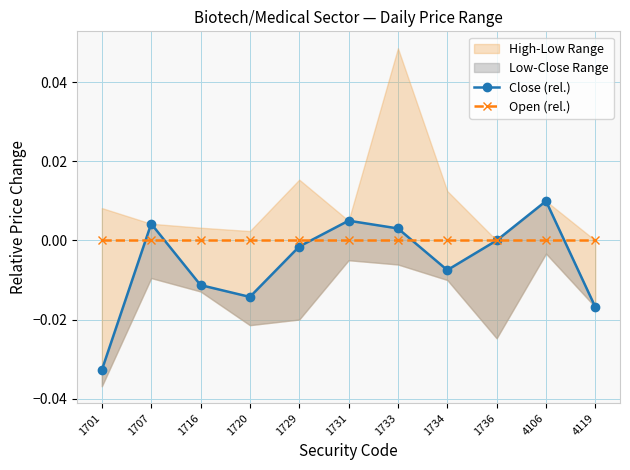

Which series has the widest spread of values?

Close (rel.)